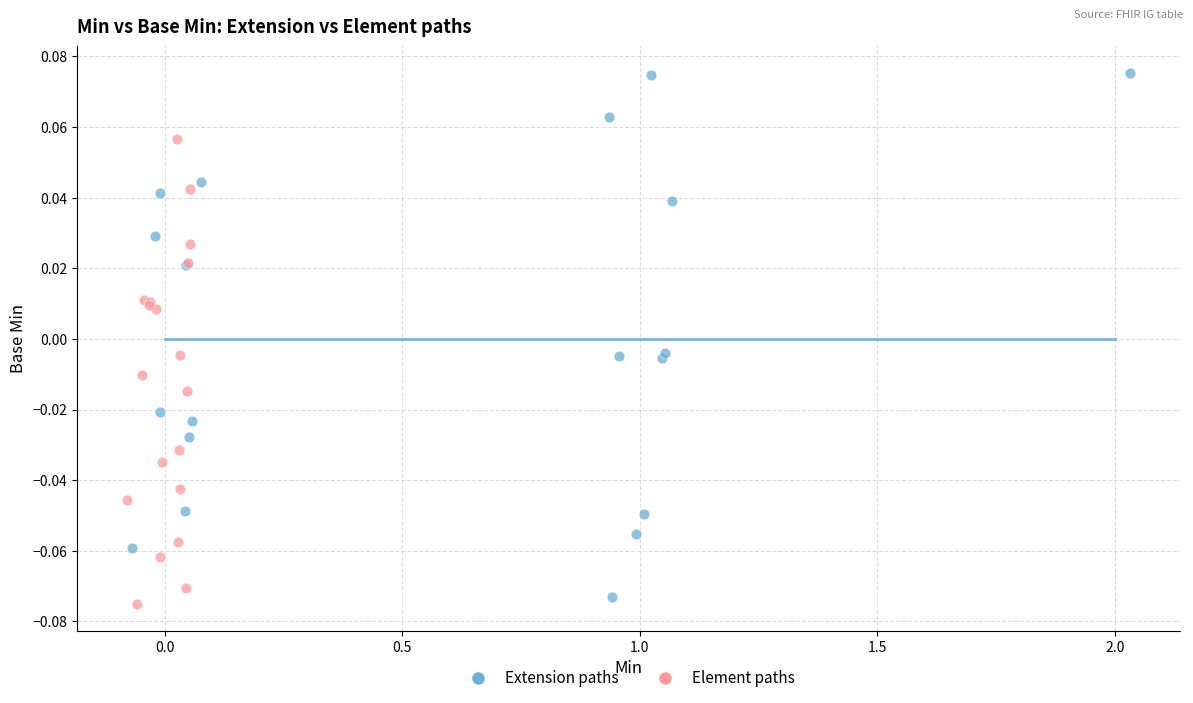

Which series reaches the maximum Y coordinate?

Extension paths